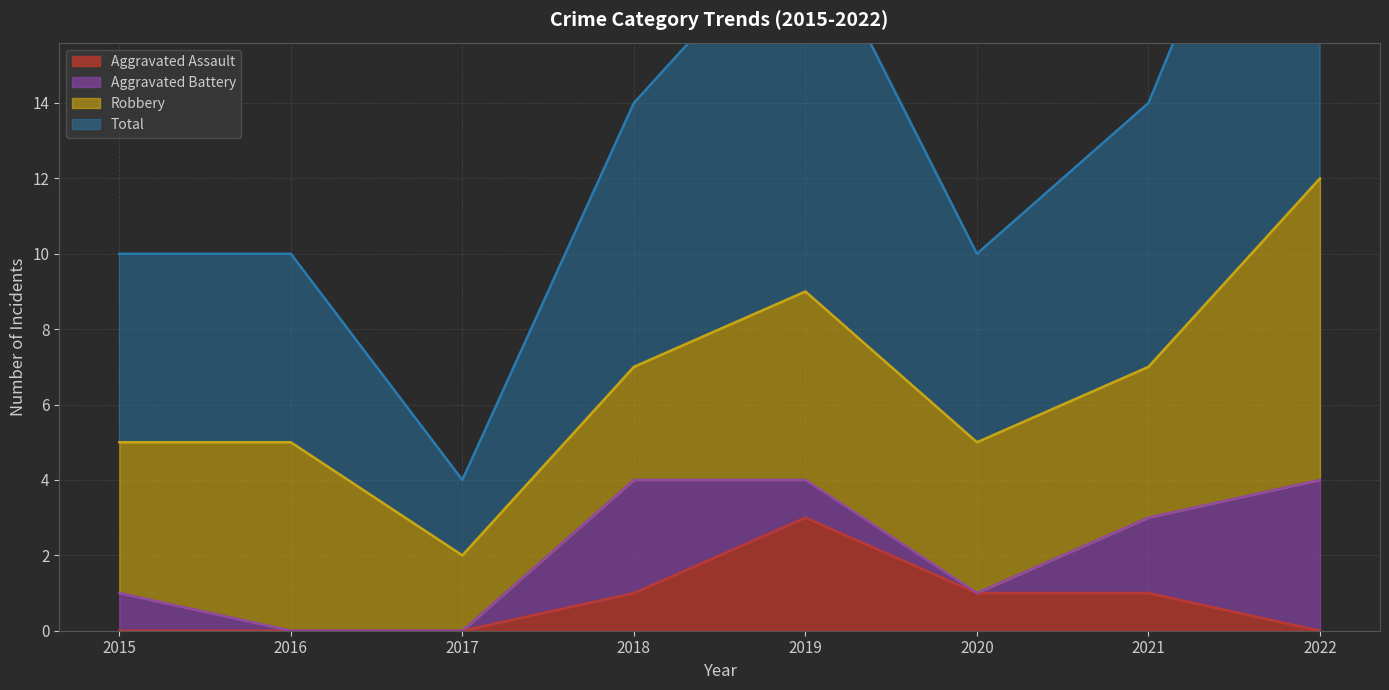

Count the number of categories in the chart.

8